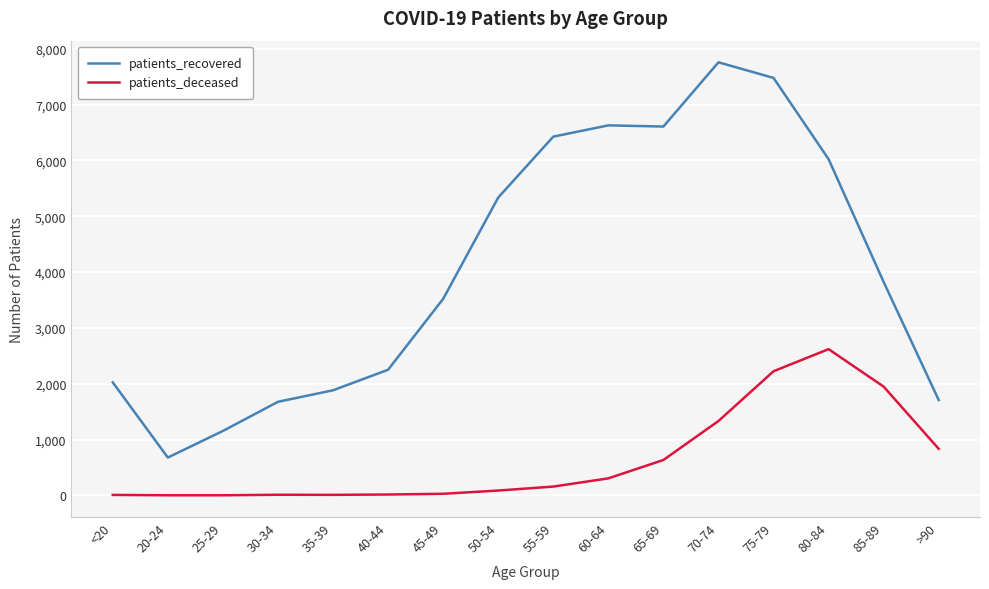

How many lines are shown in the chart?

2